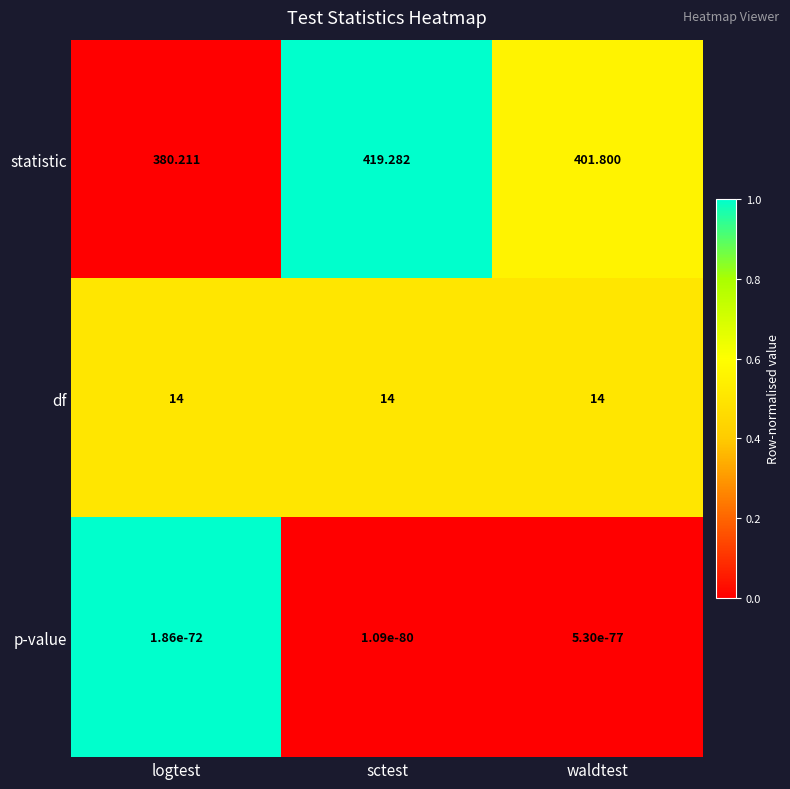

Which label corresponds to the largest value in the chart?

sctest